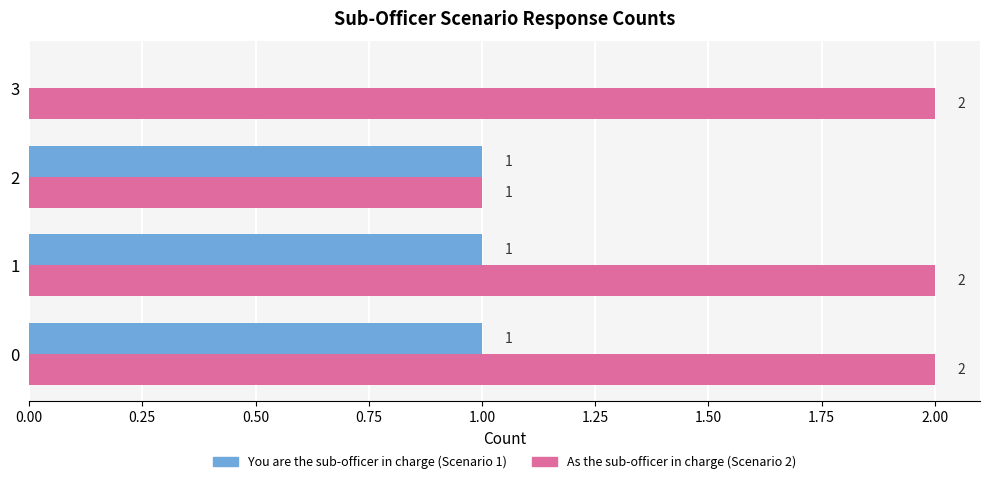

Which series changed the most between 0 and 3?

You are the sub-officer in charge (Scenario 1)